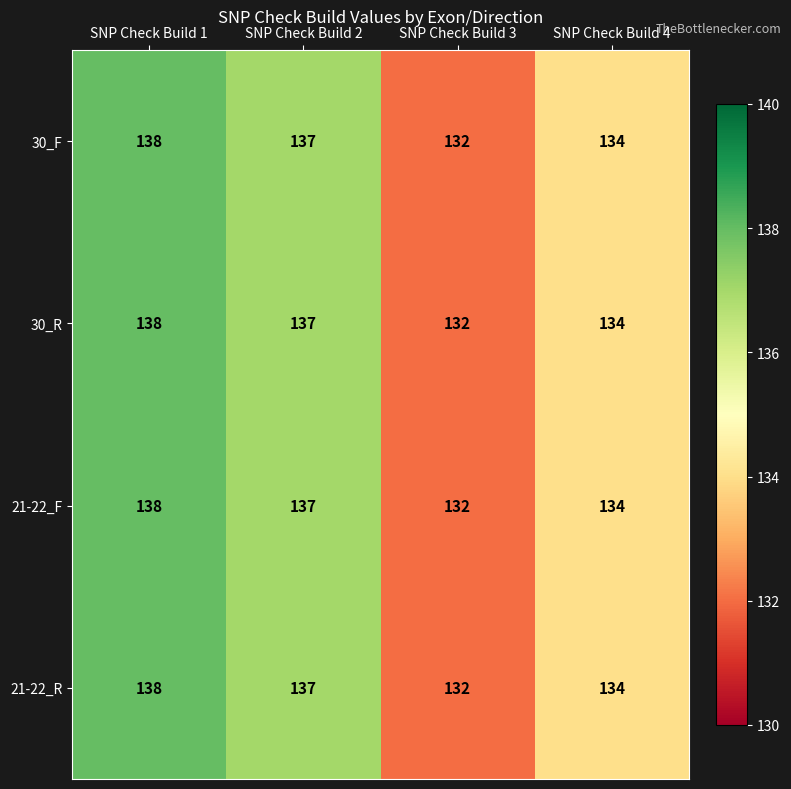

How many series are shown in this chart?

4